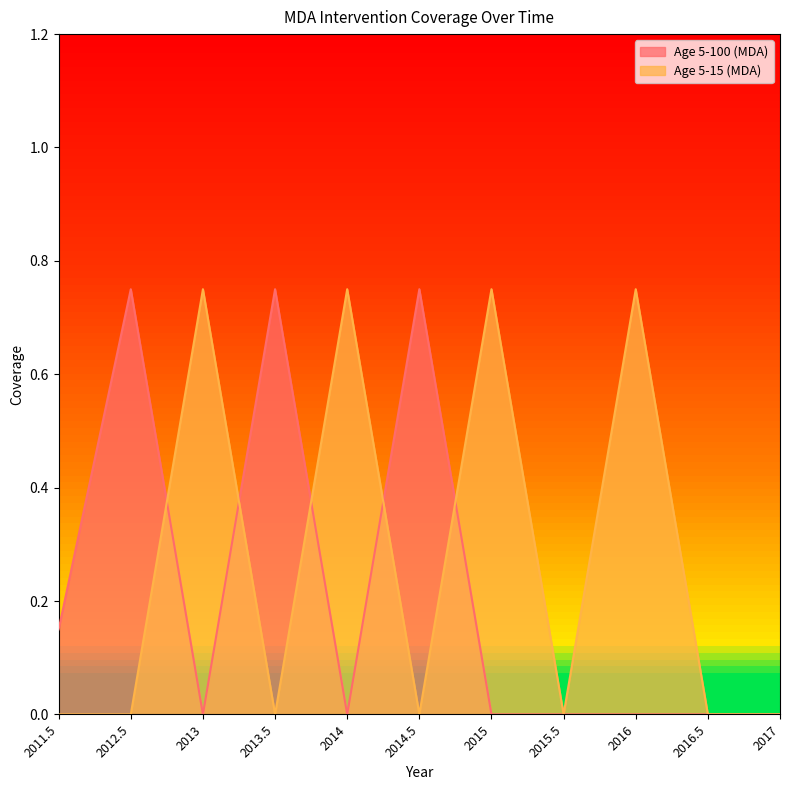

Between 2016.5 and 2011.5, which is larger?

2011.5